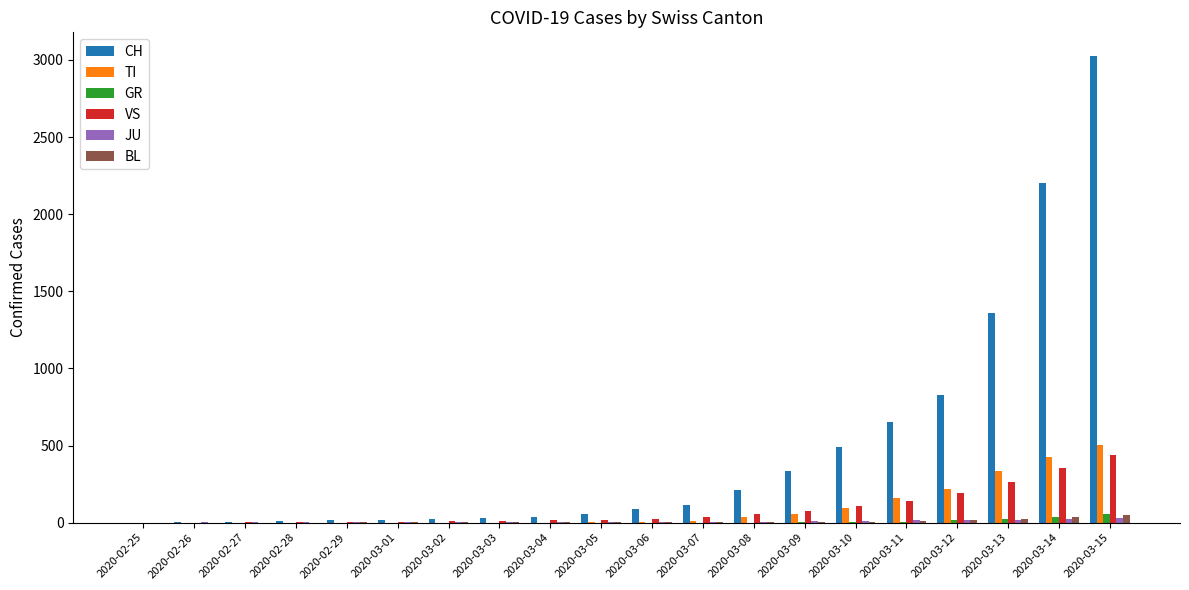

What is the maximum value for TI?

504